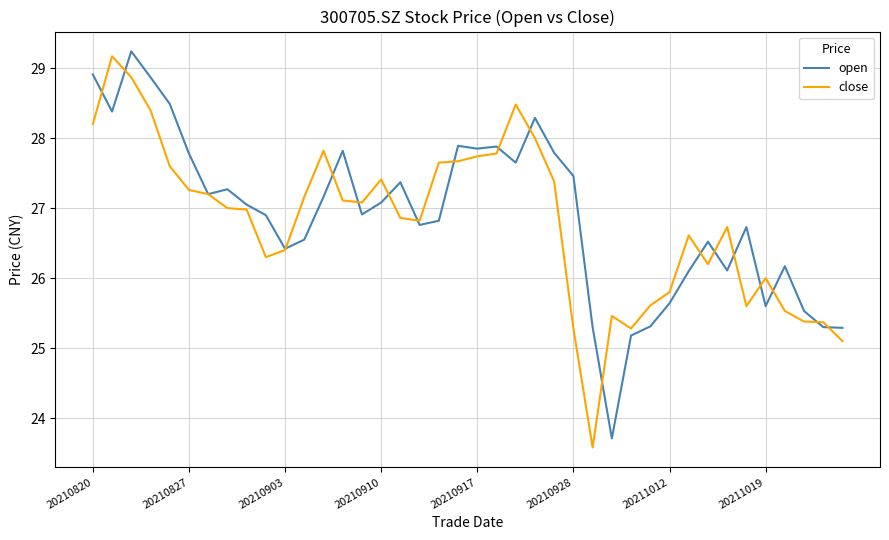

What is the maximum value shown in the chart?

29.2